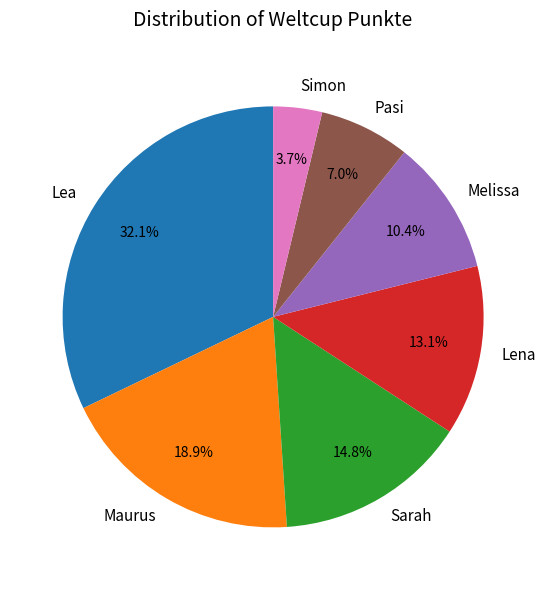

Which category has the smallest portion of the pie?

Simon